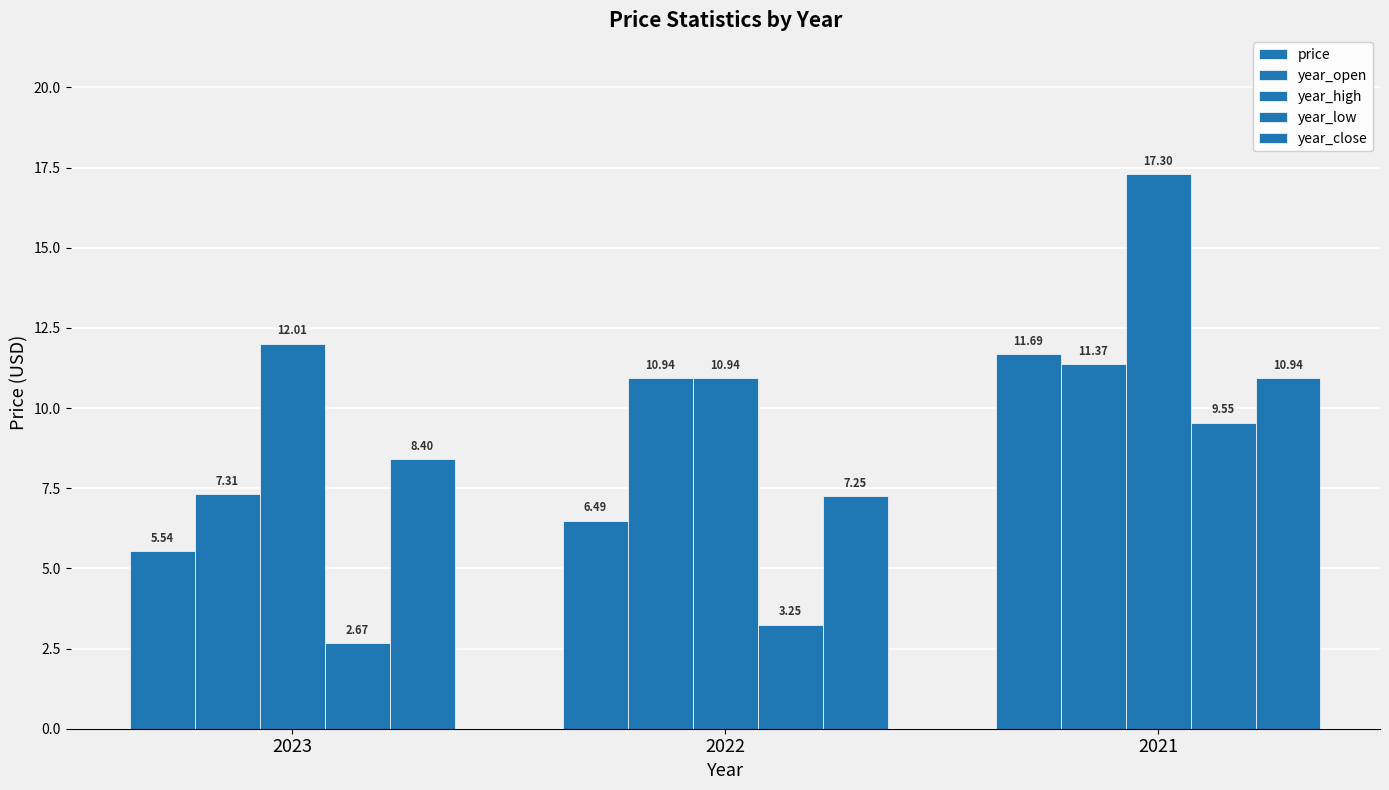

Between 2021 and 2022, which is larger?

2021